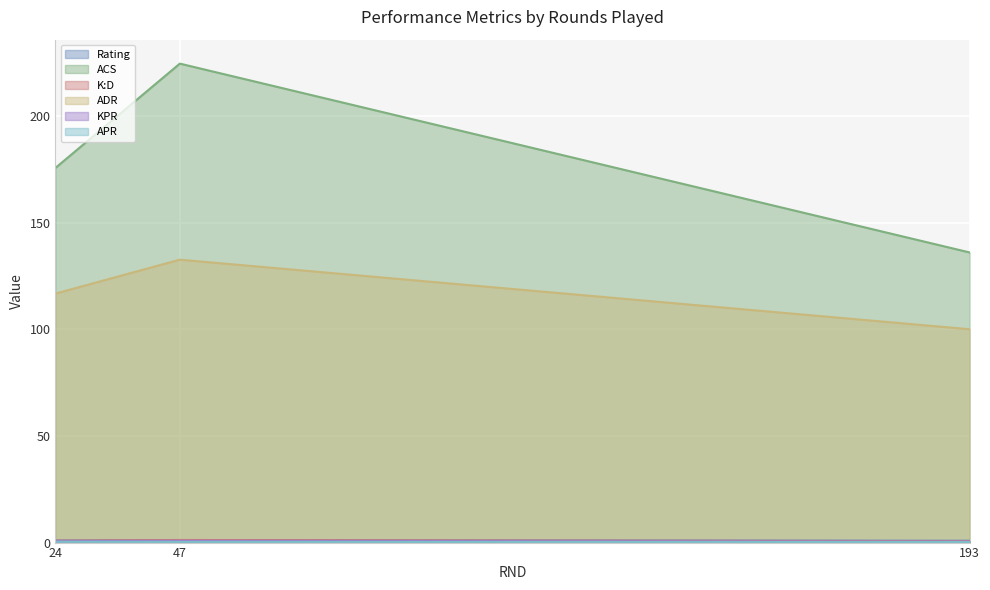

Reading left to right, list all the values displayed in this chart.

Rating: 1.0	1.2	0.9
ACS: 175.6	224.5	136.0
K:D: 0.9	1.2	0.7
ADR: 116.7	132.6	100.0
KPR: 0.7	0.8	0.5
APR: 0.4	0.3	0.2